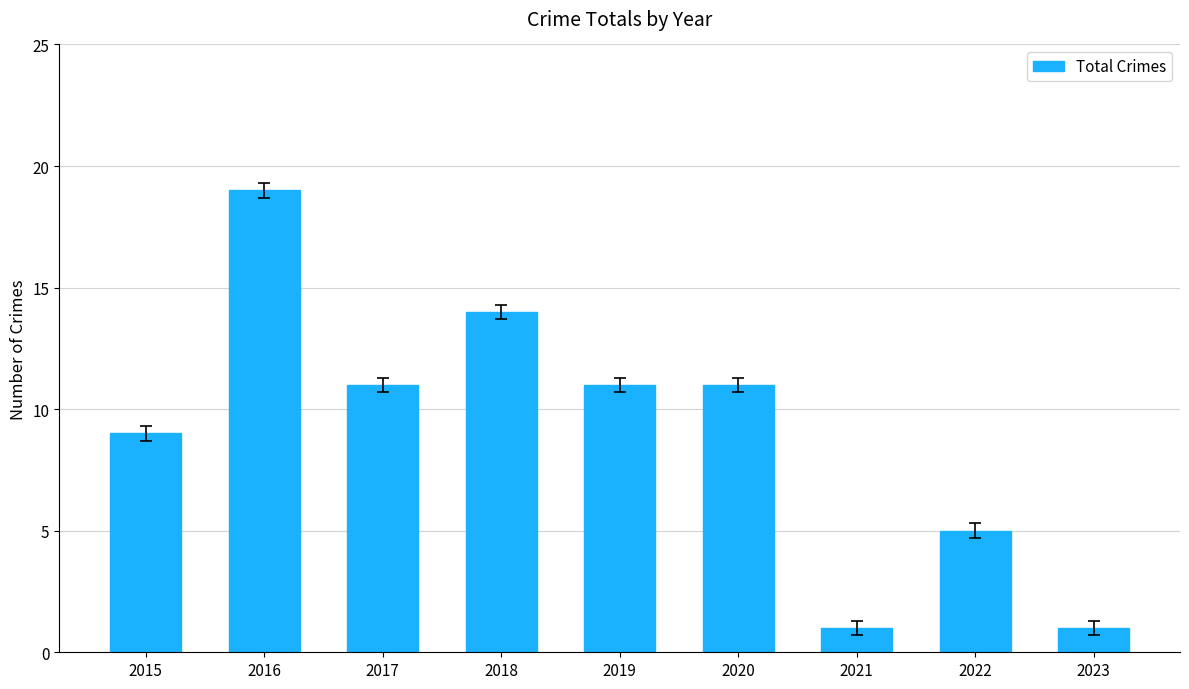

What is the average value?

9